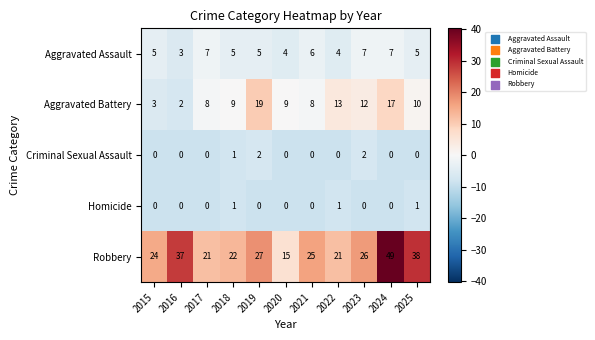

What is the maximum value for Aggravated Assault?

7